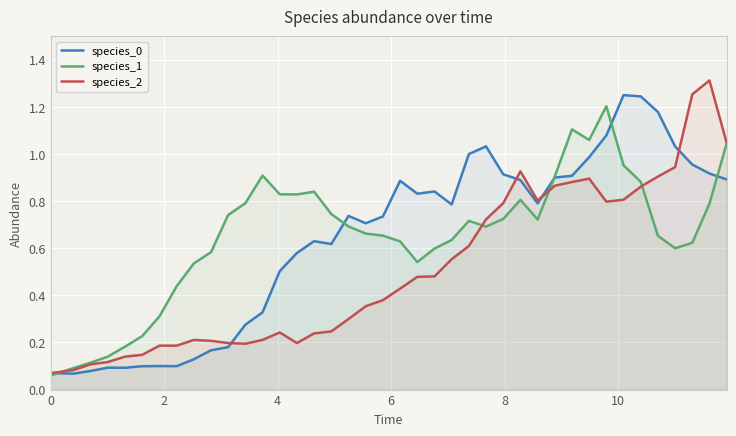

How many interior local peaks does the species_1 series have?

6